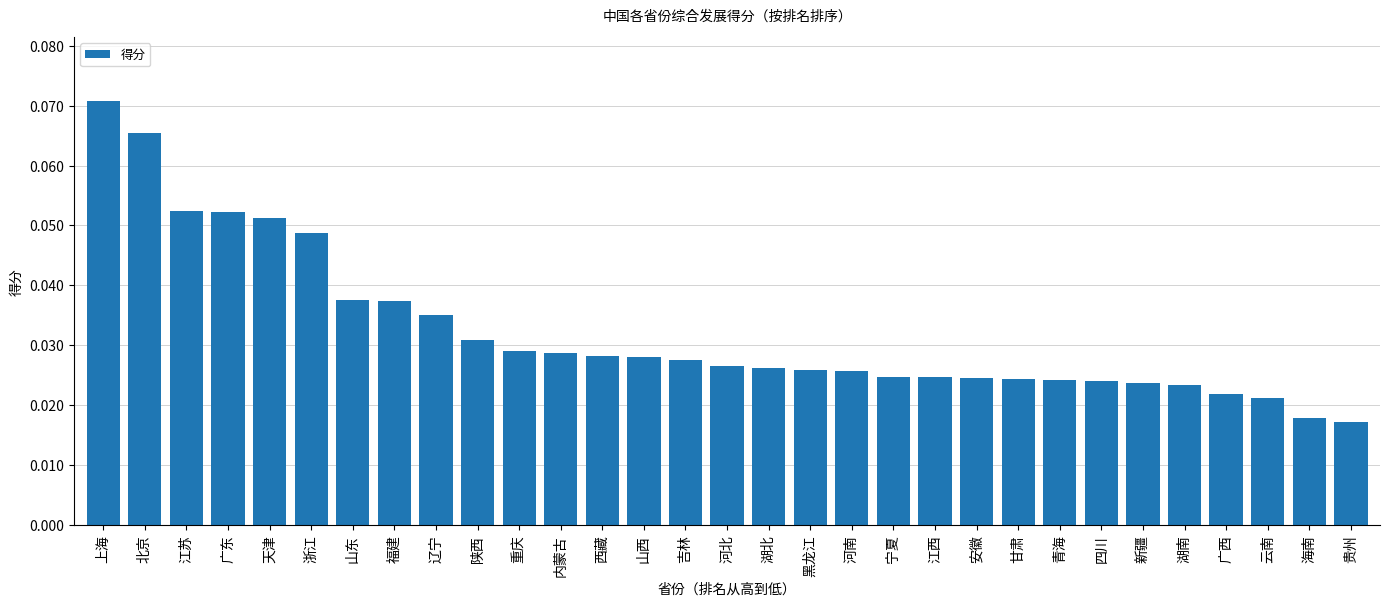

Are the bars grouped side by side (vs. stacked)?

No